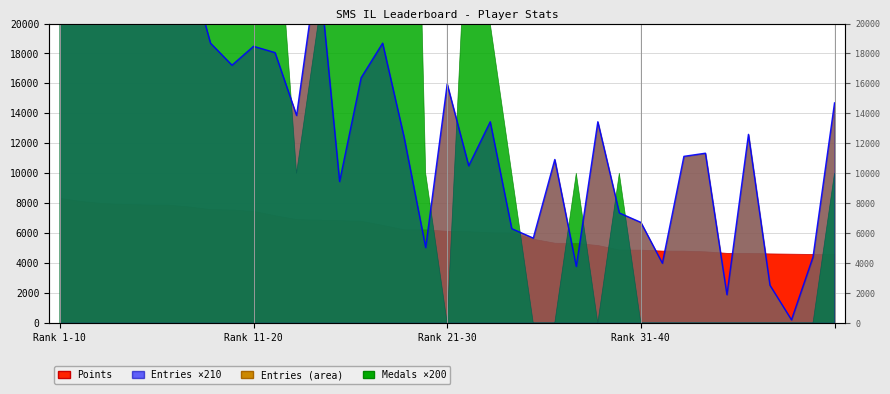

Does the chart display data point markers on the line(s)?

No